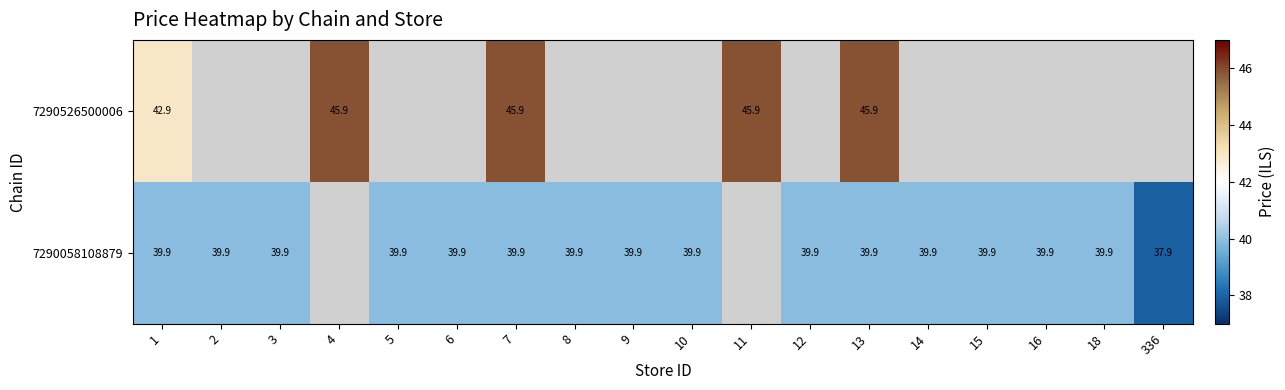

What is the total value across all series at 13?

85.8